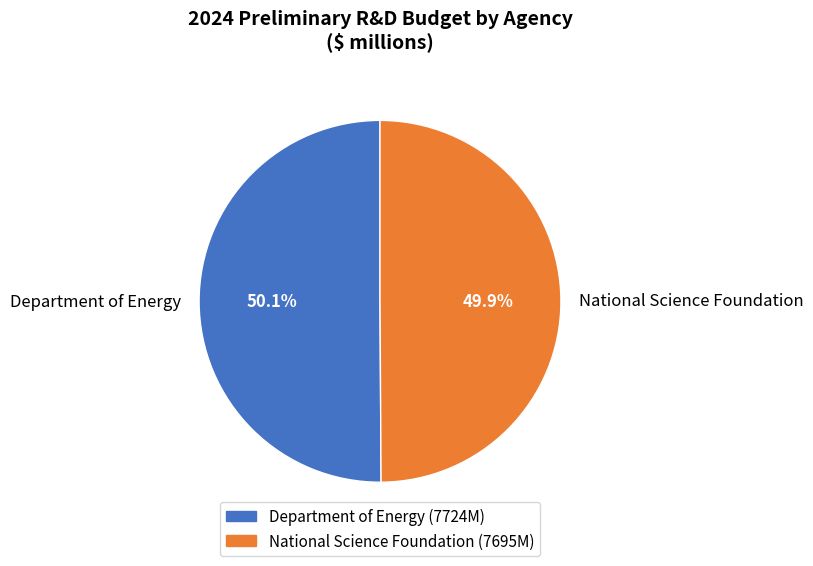

Is there a majority slice in this chart?

Yes